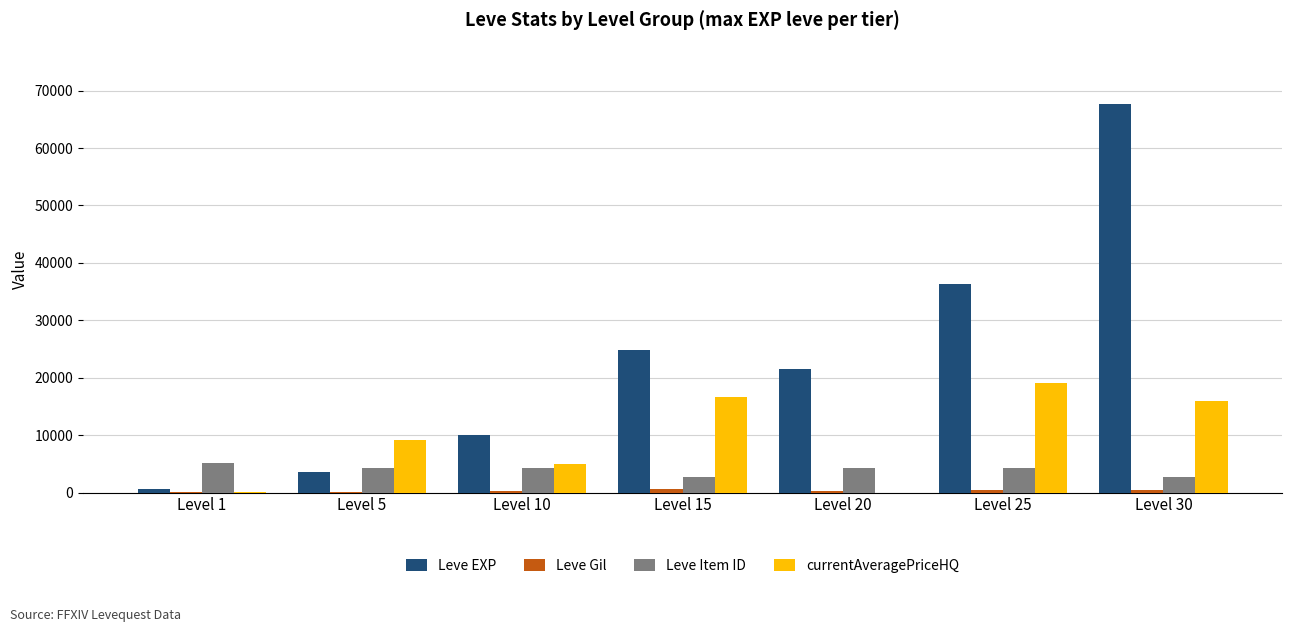

Which series has the largest total across all categories?

Leve EXP